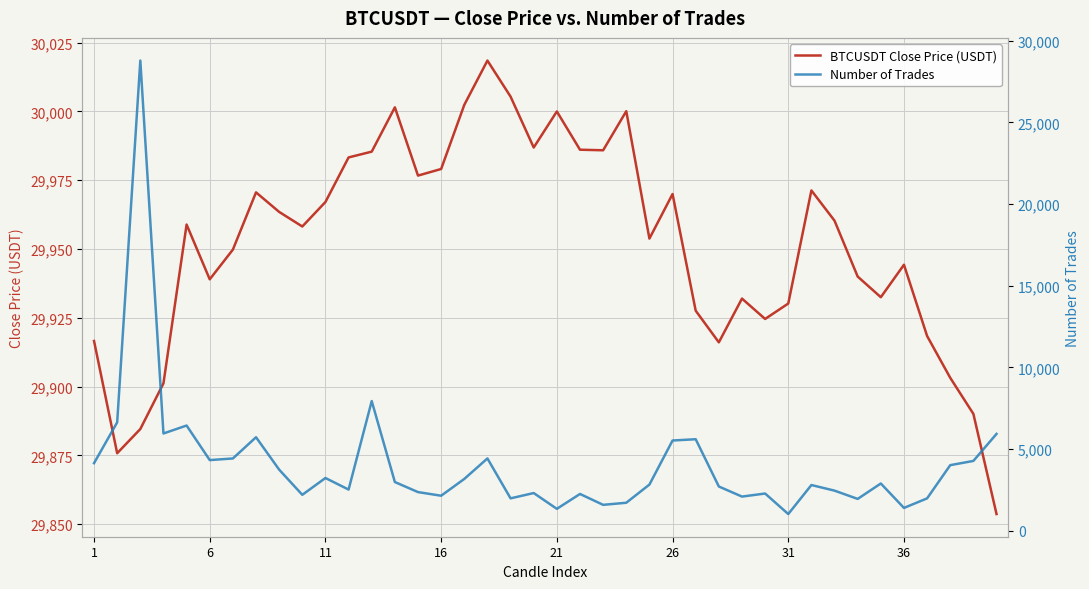

Reading left to right, extract all data points from this chart.

BTCUSDT Close Price (USDT): 29916.6	29875.8	29884.6	29901.2	29958.9	29939.0	29949.8	29970.6	29963.5	29958.2	29967.1	29983.3	29985.4	30001.5	29976.7	29979.1	30002.4	30018.5	30005.4	29986.9	30000.0	29986.1	29985.9	30000.1	29953.8	29970.0	29927.6	29916.1	29932.0	29924.6	29930.2	29971.3	29960.3	29940.0	29932.5	29944.3	29918.4	29903.2	29890.1	29853.7
Number of Trades: 4137.0	6636.0	28788.0	5954.0	6441.0	4325.0	4424.0	5725.0	3740.0	2199.0	3228.0	2520.0	7938.0	2981.0	2365.0	2143.0	3171.0	4426.0	1982.0	2307.0	1340.0	2251.0	1585.0	1713.0	2825.0	5524.0	5602.0	2708.0	2090.0	2278.0	1021.0	2798.0	2454.0	1948.0	2892.0	1396.0	1981.0	4015.0	4274.0	5929.0